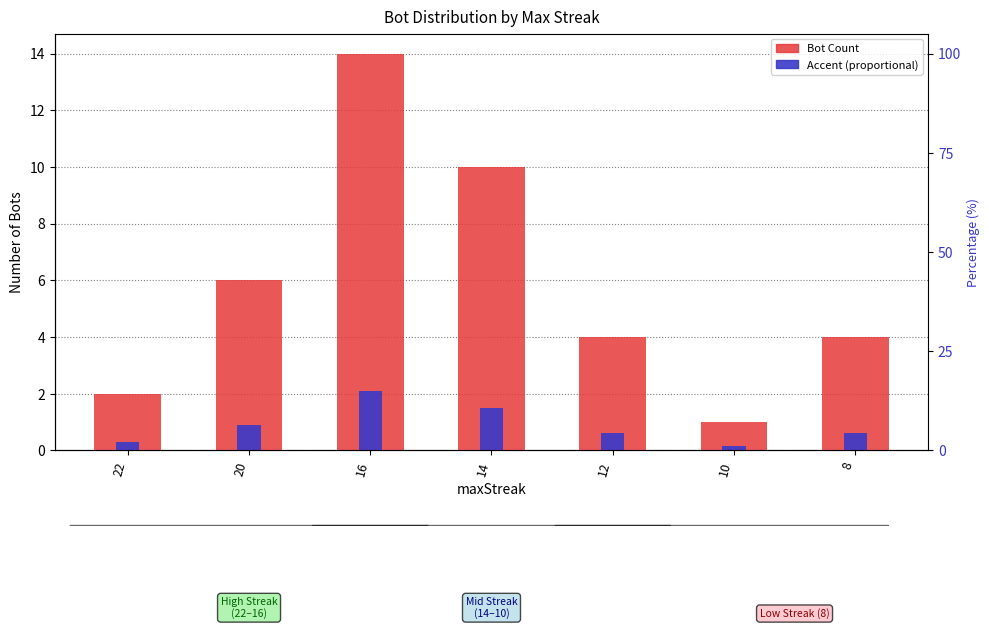

Rank the categories by Bot Count value from highest to lowest.

16, 14, 20, 12, 8, 22, 10